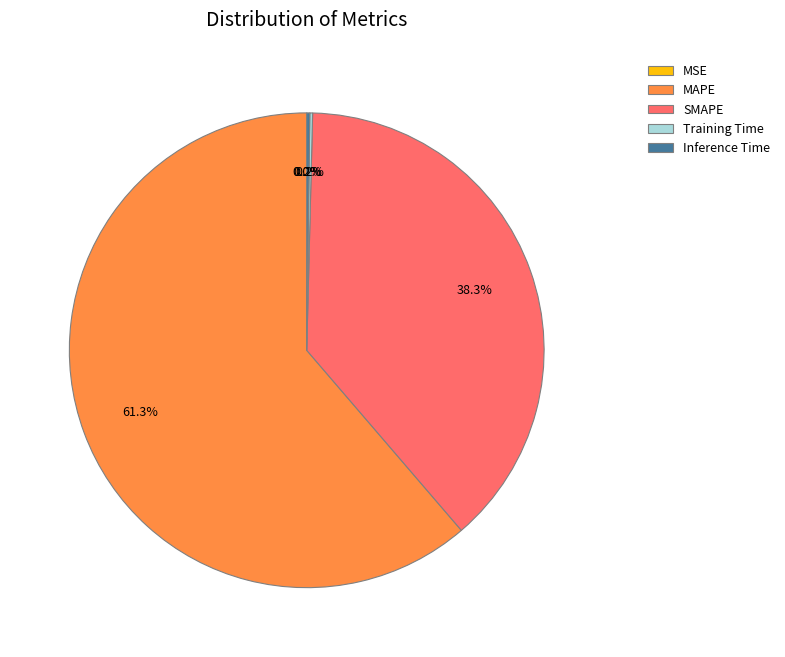

How many slices are in this pie chart?

5